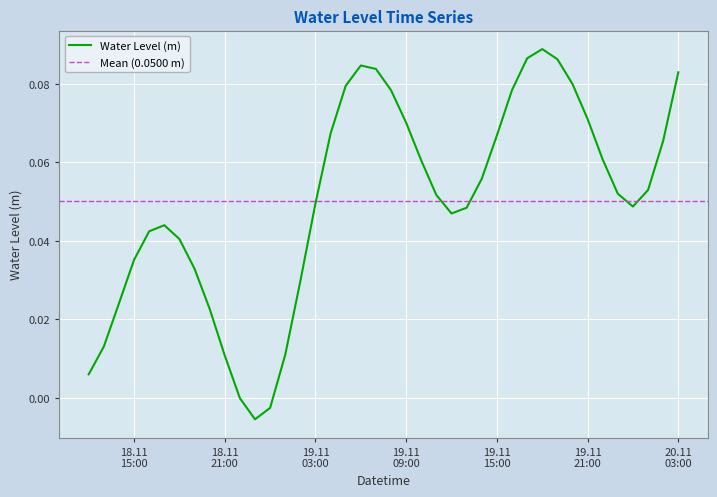

Rank the categories by value from lowest to highest.

2023-11-18 23:00:00, 2023-11-19 00:00:00, 2023-11-18 22:00:00, 2023-11-18 12:00:00, 2023-11-18 21:00:00, 2023-11-19 01:00:00, 2023-11-18 13:00:00, 2023-11-18 20:00:00, 2023-11-18 14:00:00, 2023-11-19 02:00:00, 2023-11-18 19:00:00, 2023-11-18 15:00:00, 2023-11-18 18:00:00, 2023-11-18 16:00:00, 2023-11-18 17:00:00, 2023-11-19 12:00:00, 2023-11-19 13:00:00, 2023-11-20 00:00:00, 2023-11-19 03:00:00, 2023-11-19 11:00:00, 2023-11-19 23:00:00, 2023-11-20 01:00:00, 2023-11-19 14:00:00, 2023-11-19 10:00:00, 2023-11-19 22:00:00, 2023-11-20 02:00:00, 2023-11-19 15:00:00, 2023-11-19 04:00:00, 2023-11-19 09:00:00, 2023-11-19 21:00:00, 2023-11-19 08:00:00, 2023-11-19 16:00:00, 2023-11-19 05:00:00, 2023-11-19 20:00:00, 2023-11-20 03:00:00, 2023-11-19 07:00:00, 2023-11-19 06:00:00, 2023-11-19 19:00:00, 2023-11-19 17:00:00, 2023-11-19 18:00:00